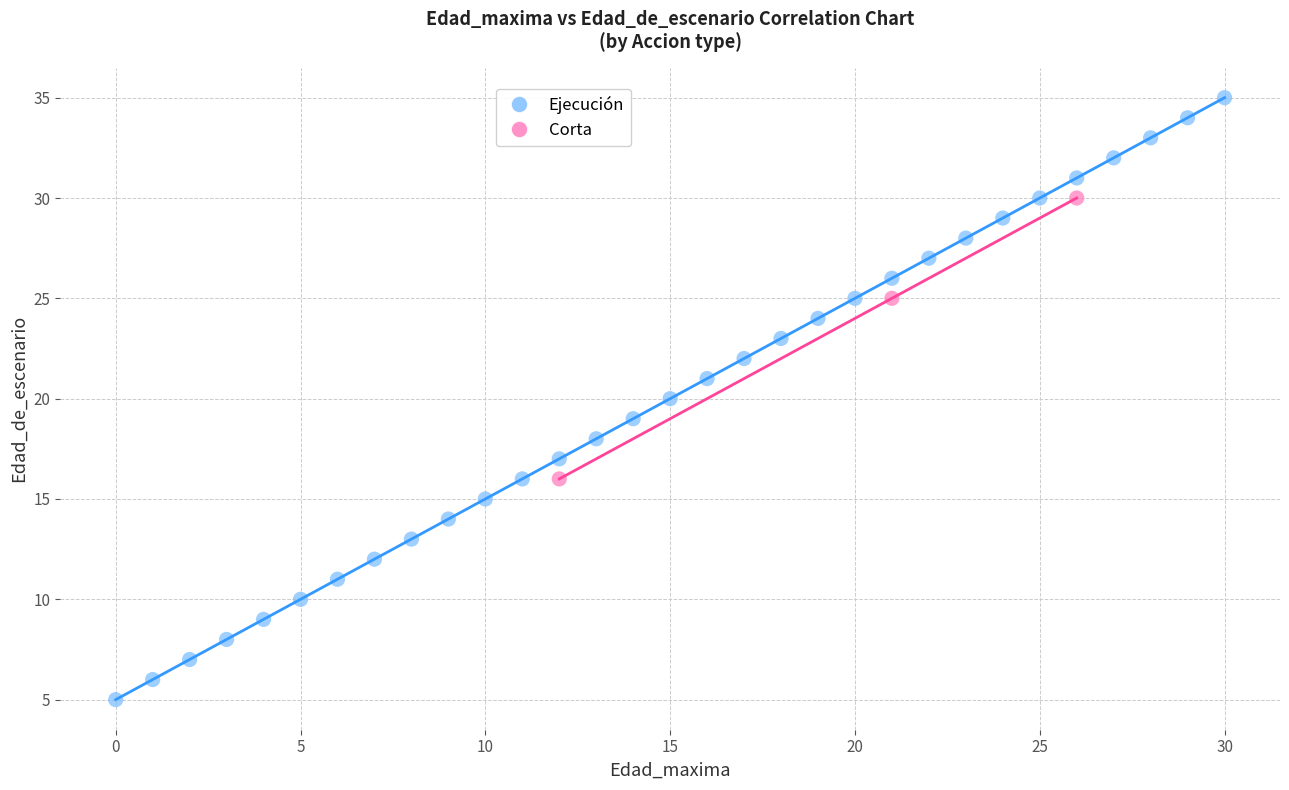

Which series contains the lowest Y value?

Ejecución